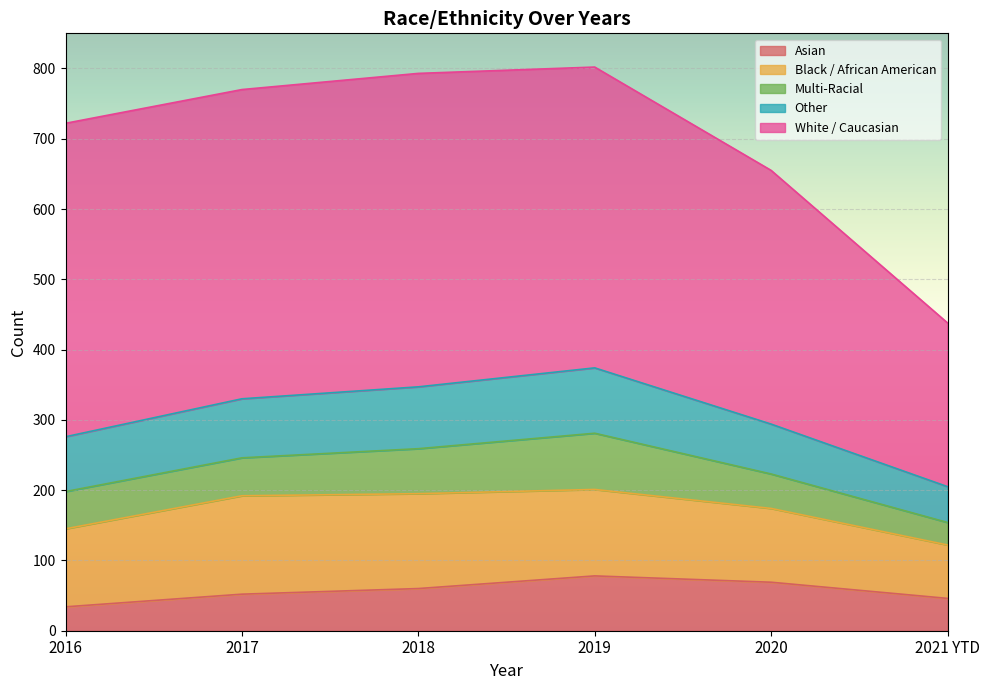

What is the value of the Multi-Racial point at the 6th from the left?

32